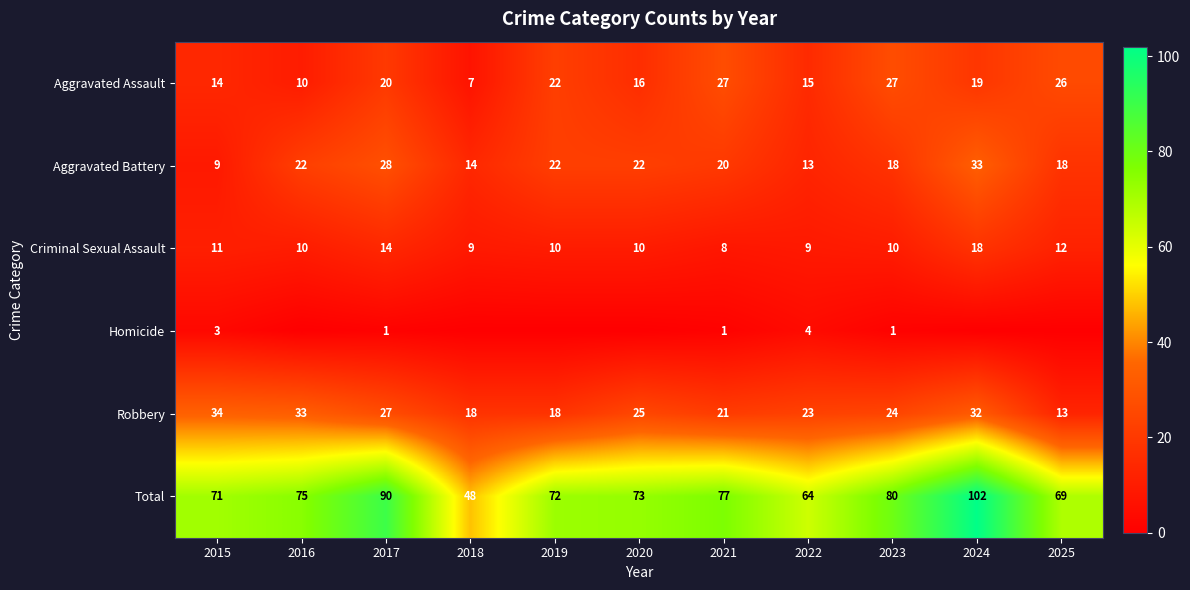

What is the approximate value of Criminal Sexual Assault at 2017?

14